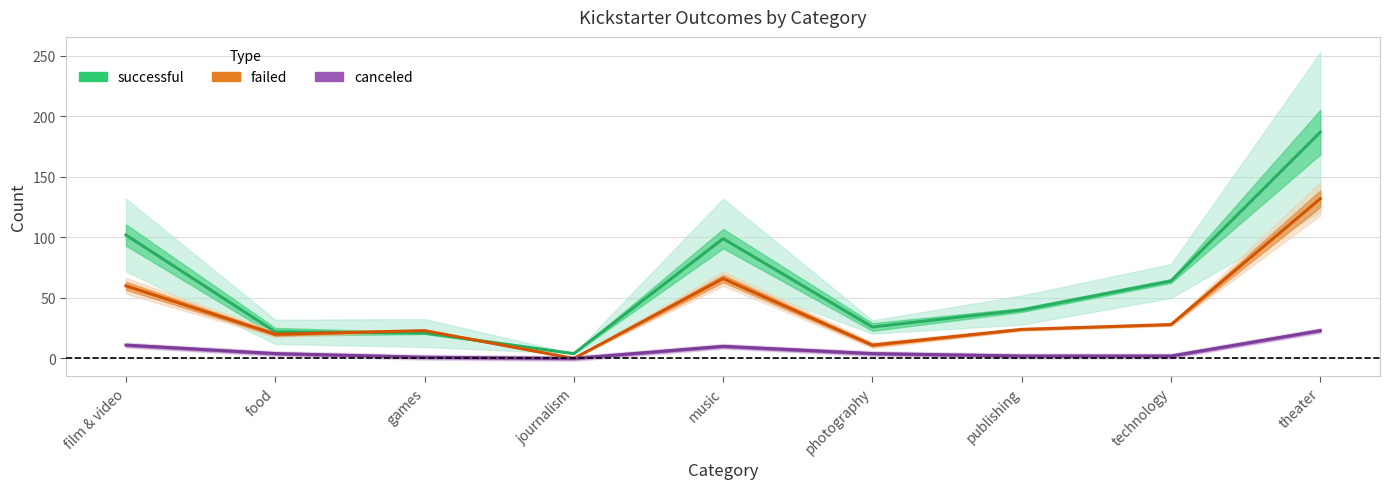

Reading left to right, extract all data points from this chart.

successful: film & video=102	food=22	games=21	journalism=4	music=99	photography=26	publishing=40	technology=64	theater=187
failed: film & video=60	food=20	games=23	journalism=0	music=66	photography=11	publishing=24	technology=28	theater=132
canceled: film & video=11	food=4	games=1	journalism=0	music=10	photography=4	publishing=2	technology=2	theater=23